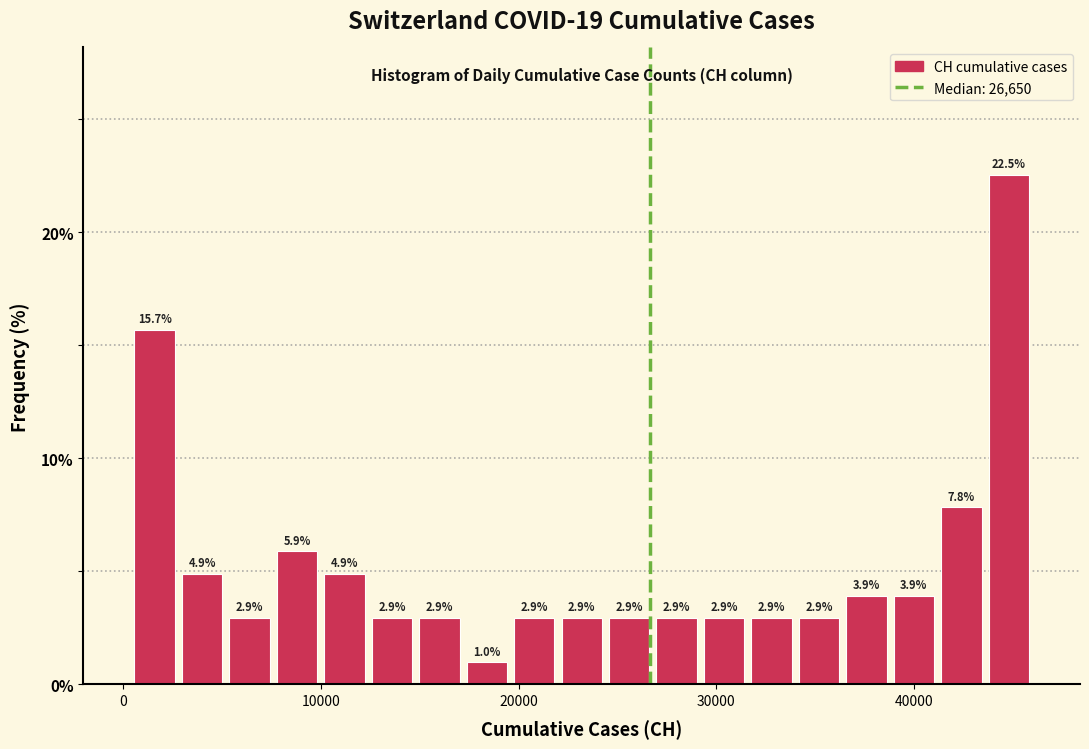

Read against the x-axis, roughly where is the centre of the tallest bar?

45000